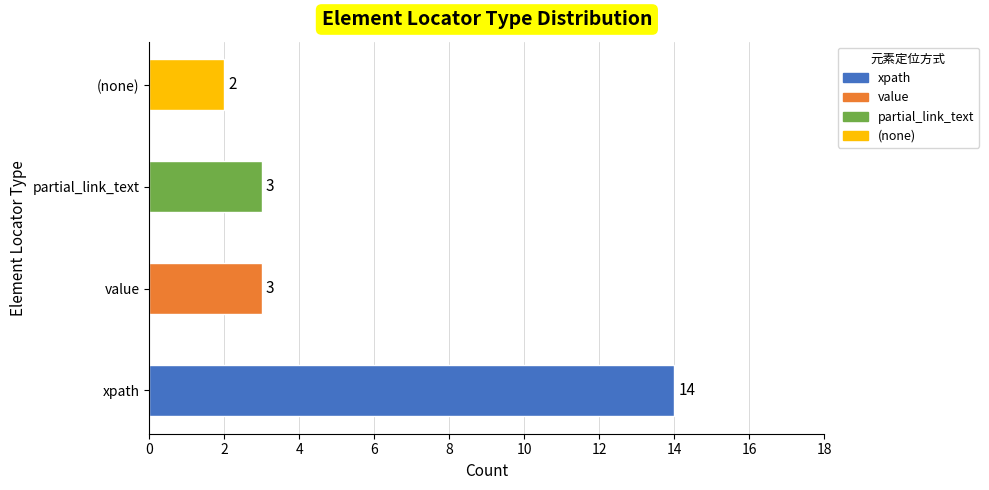

What is the greatest value displayed?

14